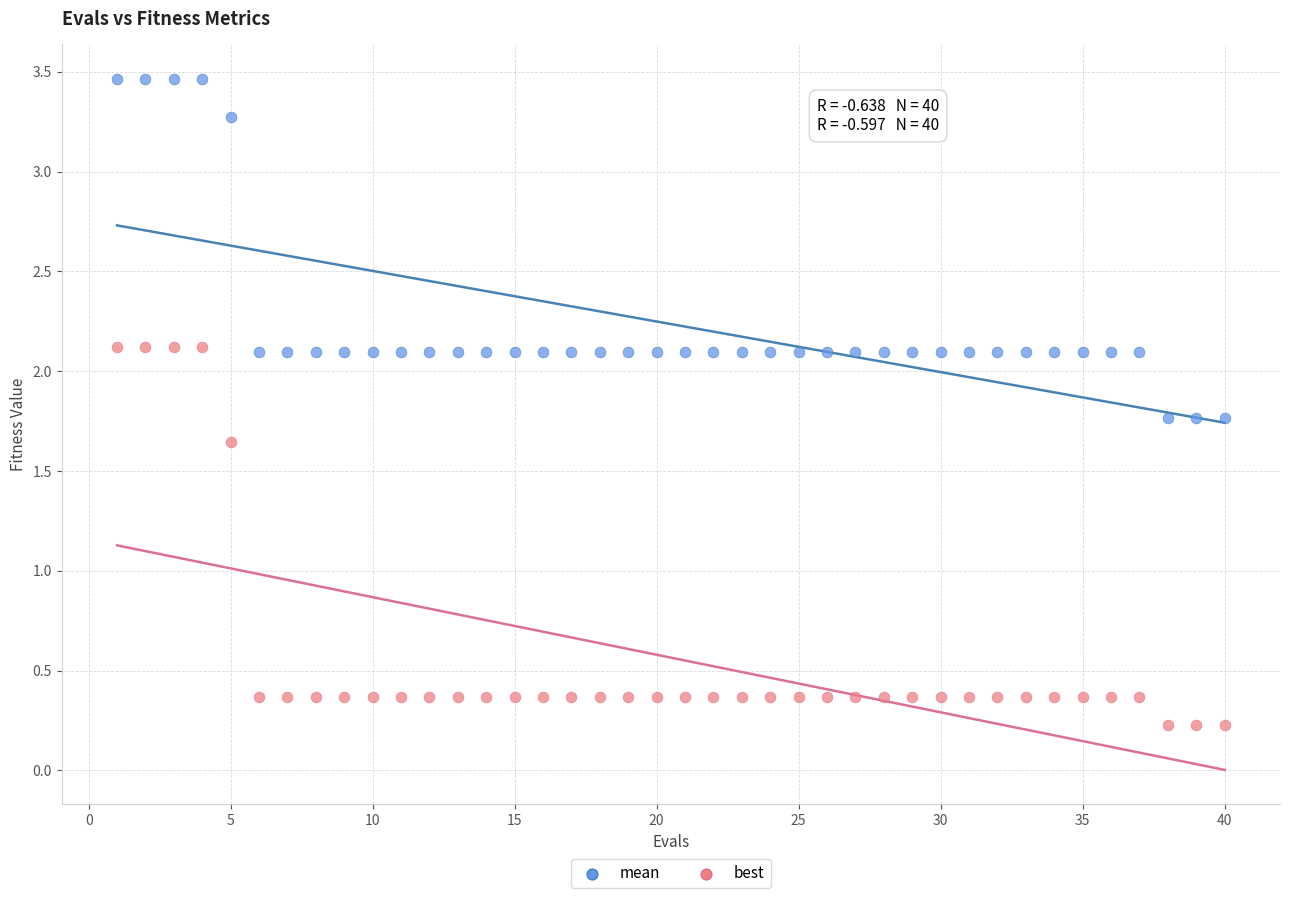

Across all data points, what is the range of Y values (max minus min)?

3.2